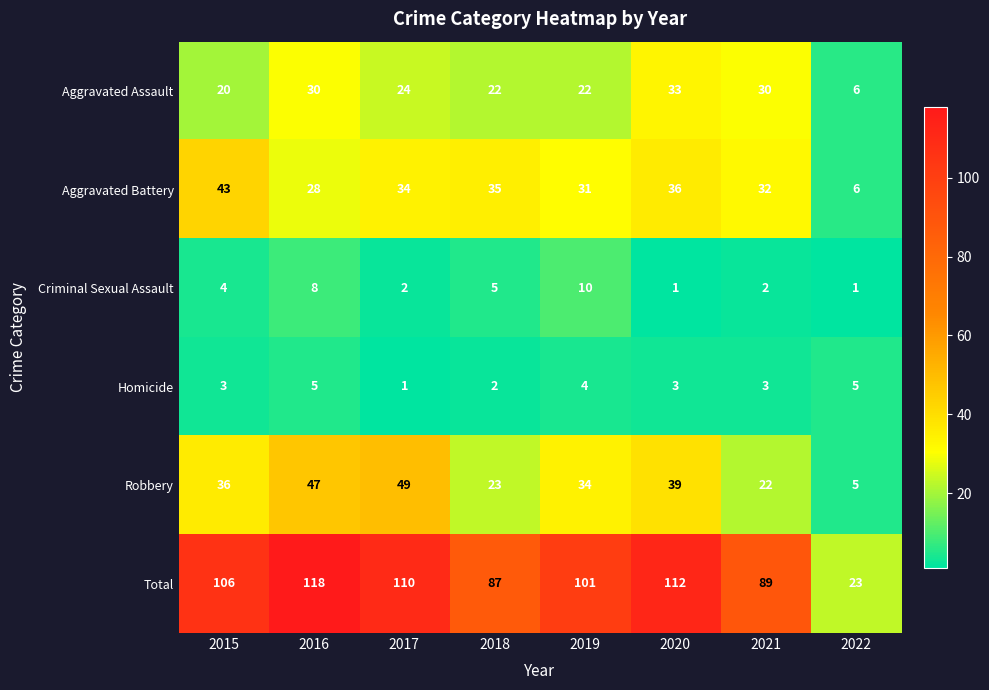

At which category is the sum across all series the highest?

2016